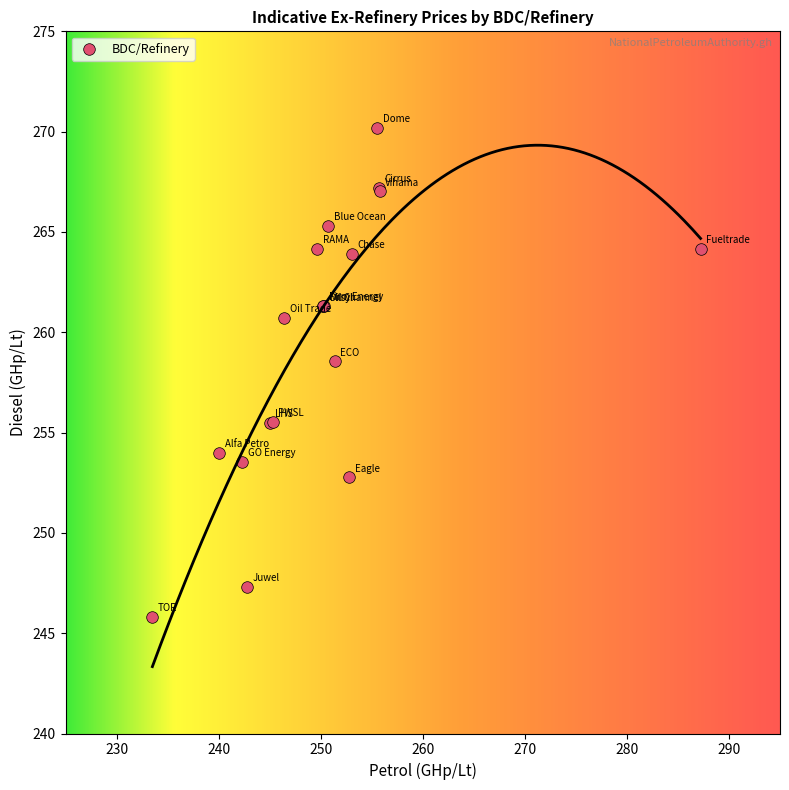

What Y value in the scatter plot is closest to 258?

258.6